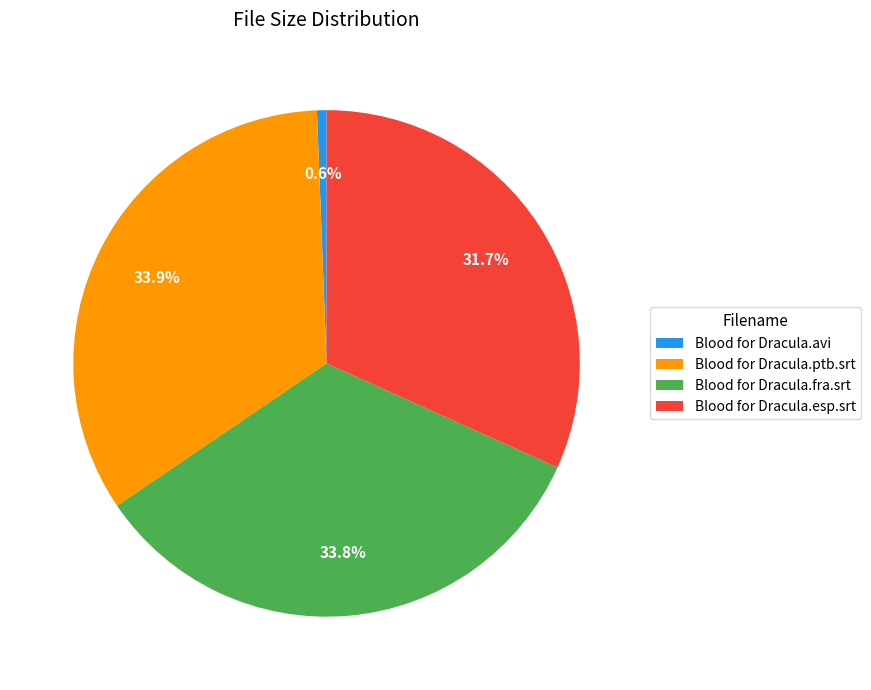

How many segments does this pie chart have?

4